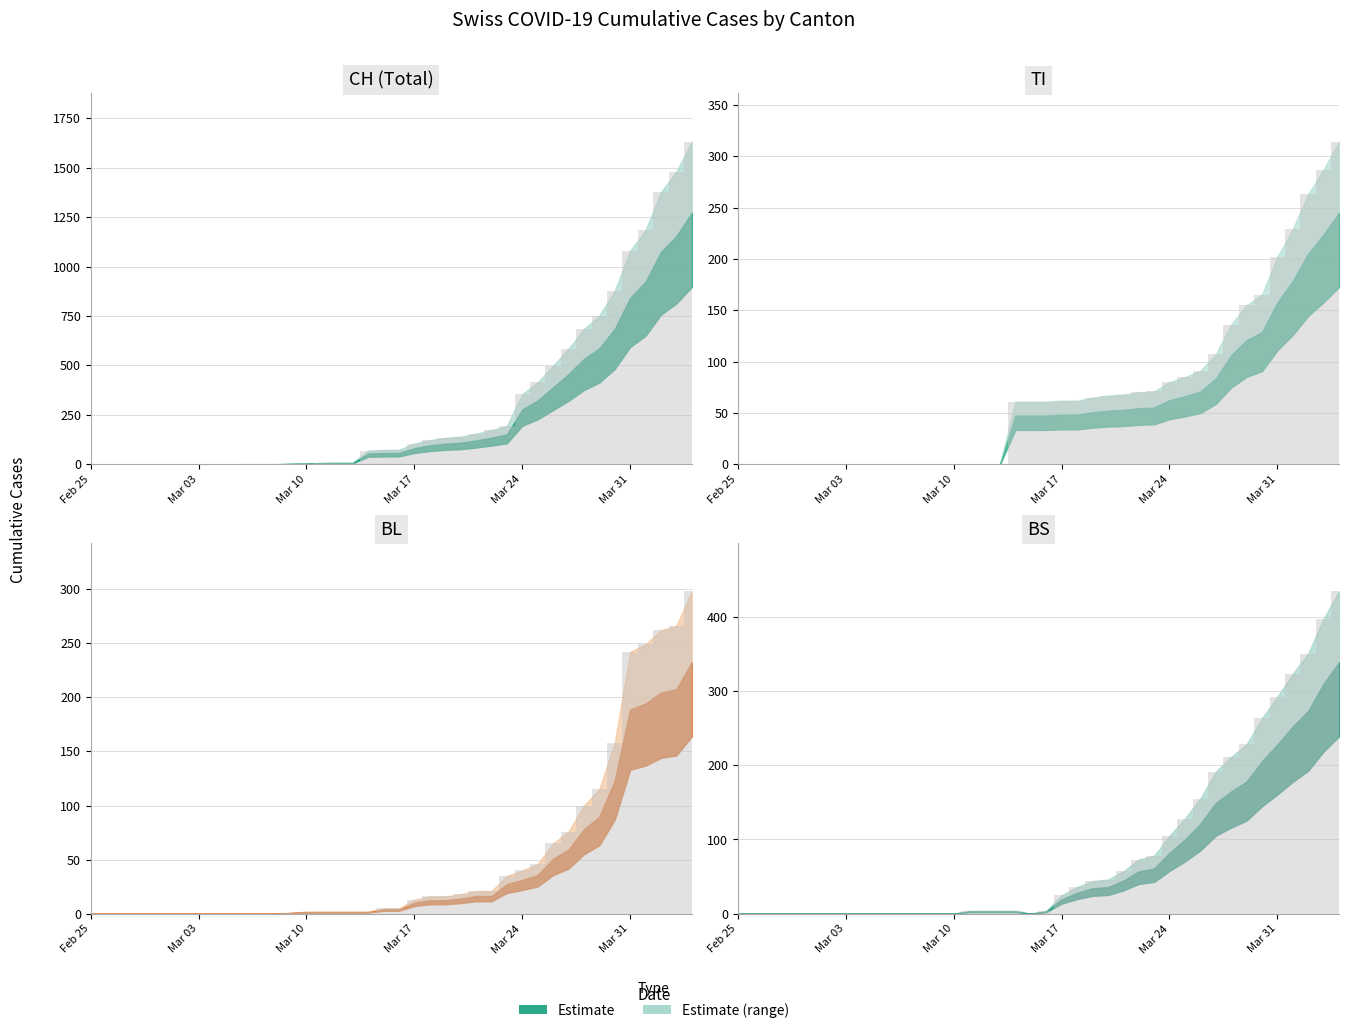

Which series has the largest total across all categories?

CH